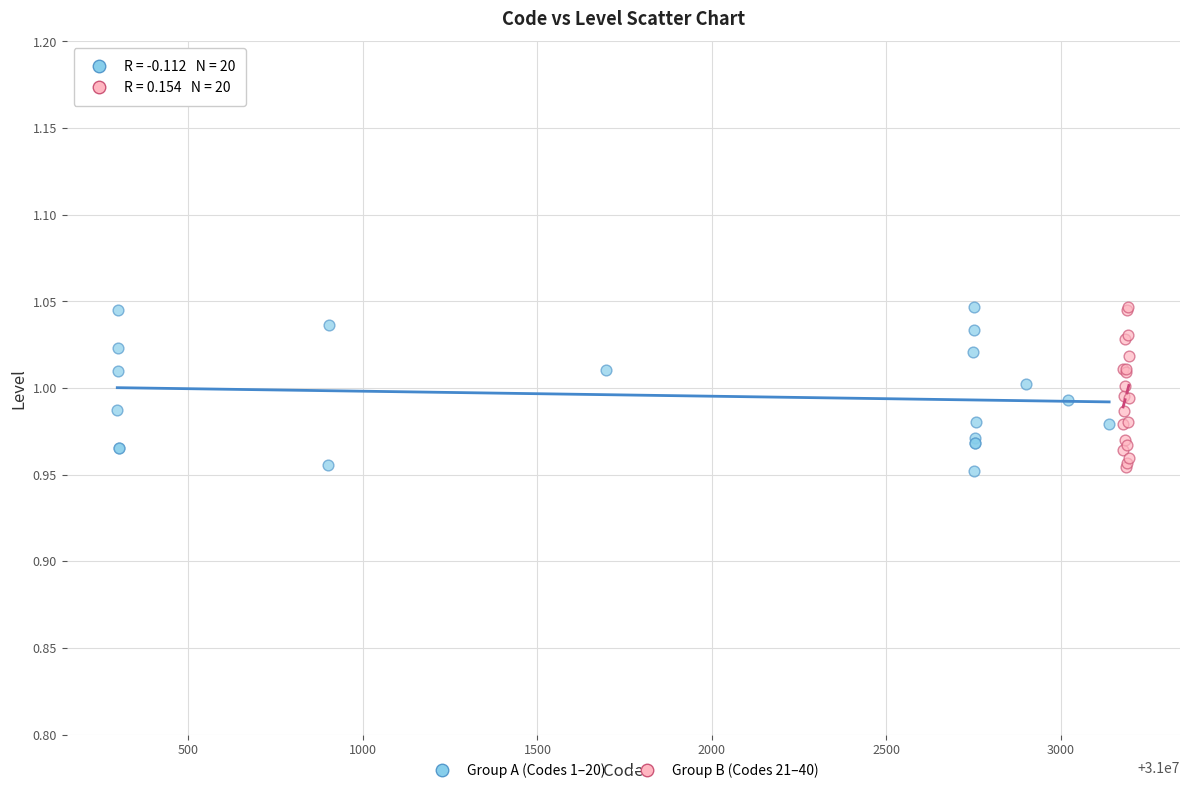

What are all the series names shown in the legend?

Group A (Codes 1–20), Group B (Codes 21–40)